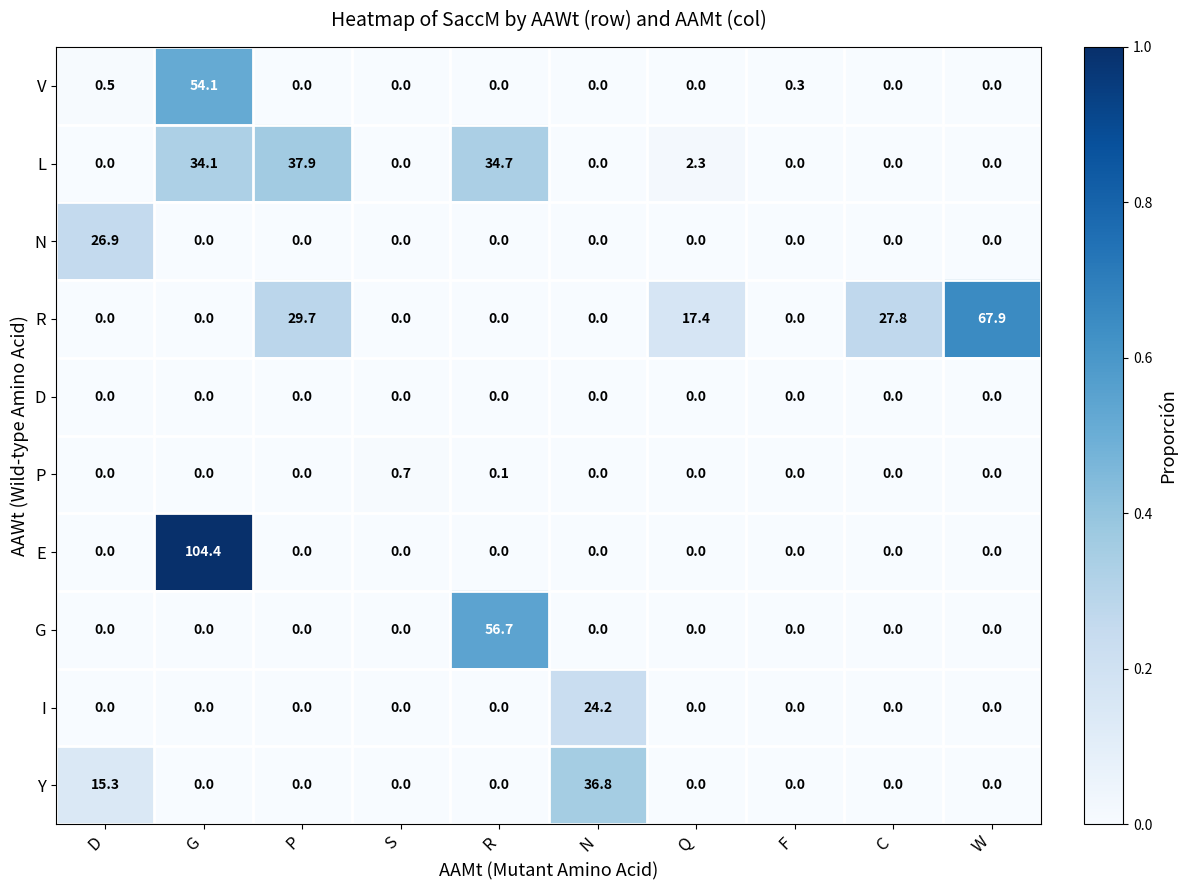

What is the sum of all Y values?

52.1